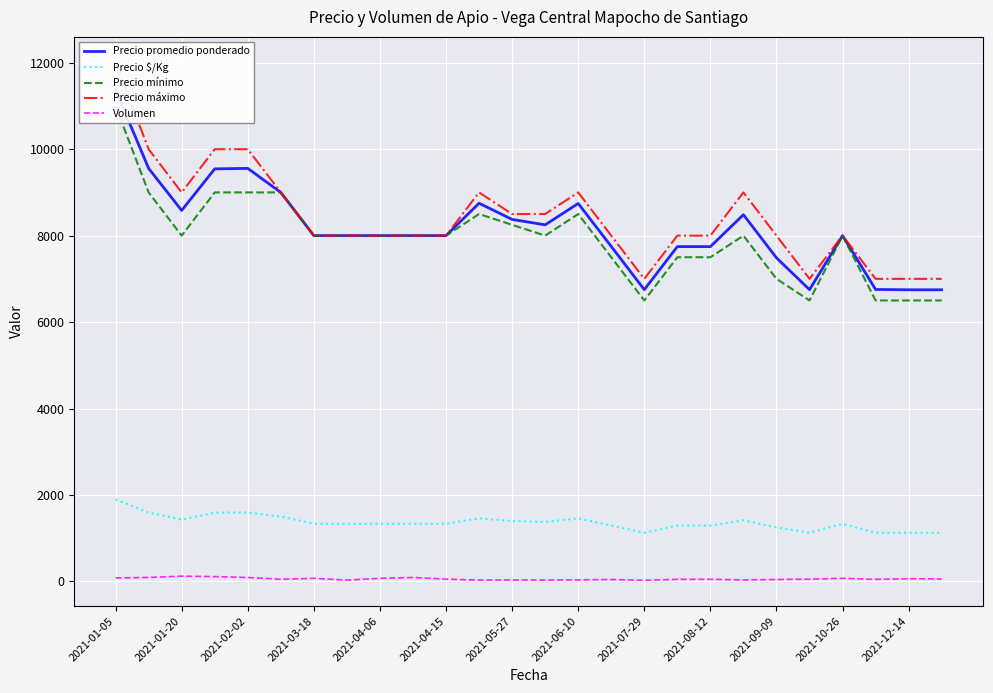

True or false: Volumen and Precio $/Kg intersect in this chart.

False